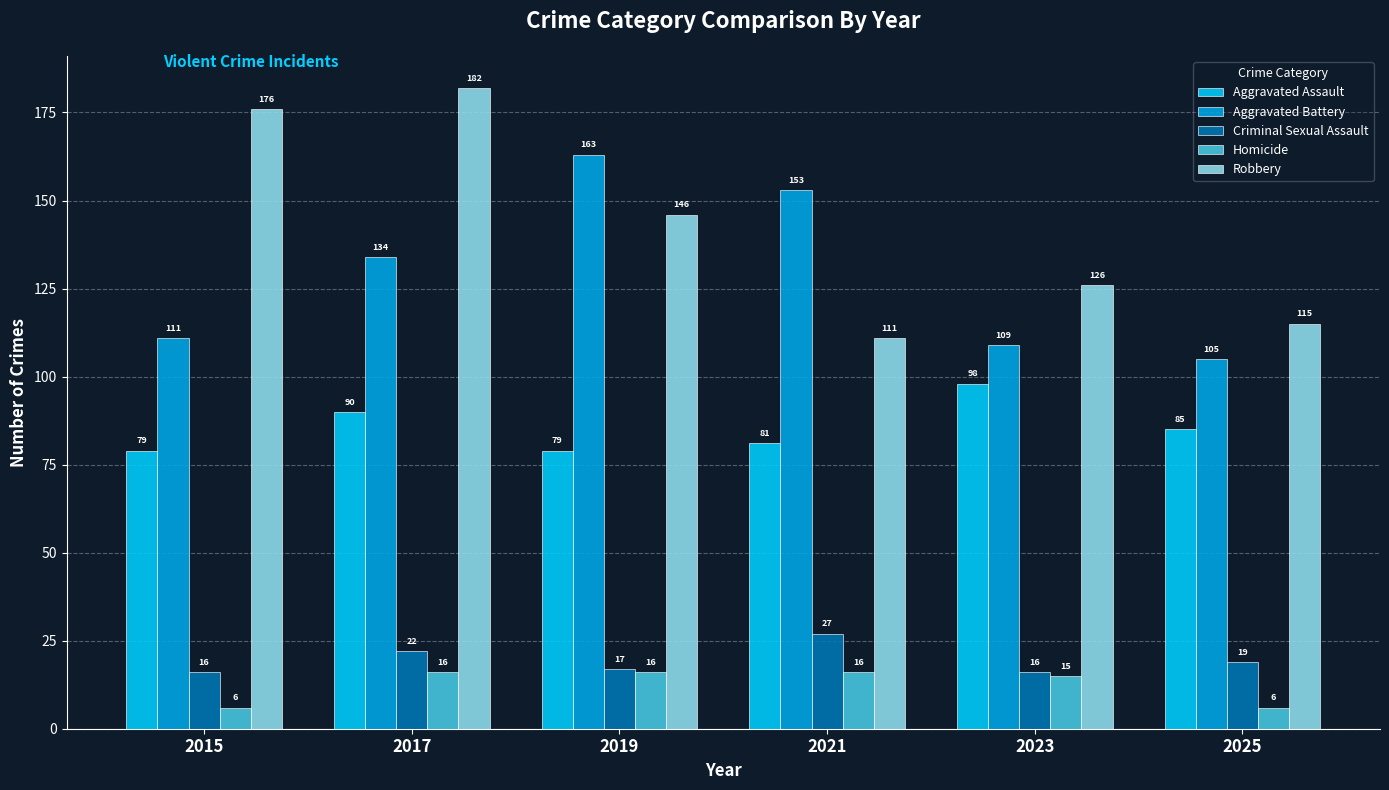

At 2023, list the series in order from smallest to largest.

Homicide, Criminal Sexual Assault, Aggravated Assault, Aggravated Battery, Robbery